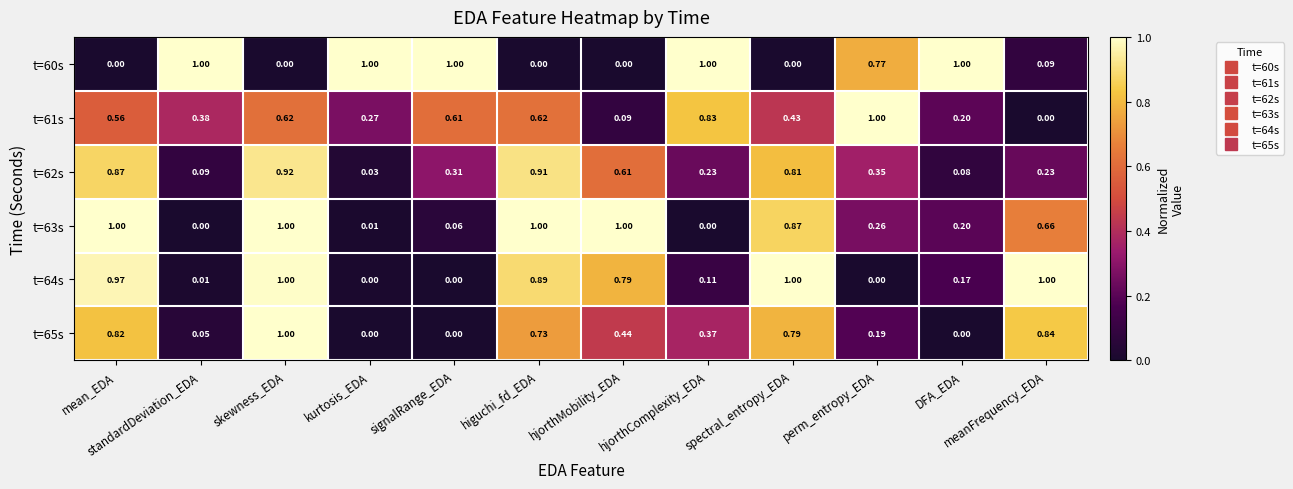

How many categories are shown in the chart?

12